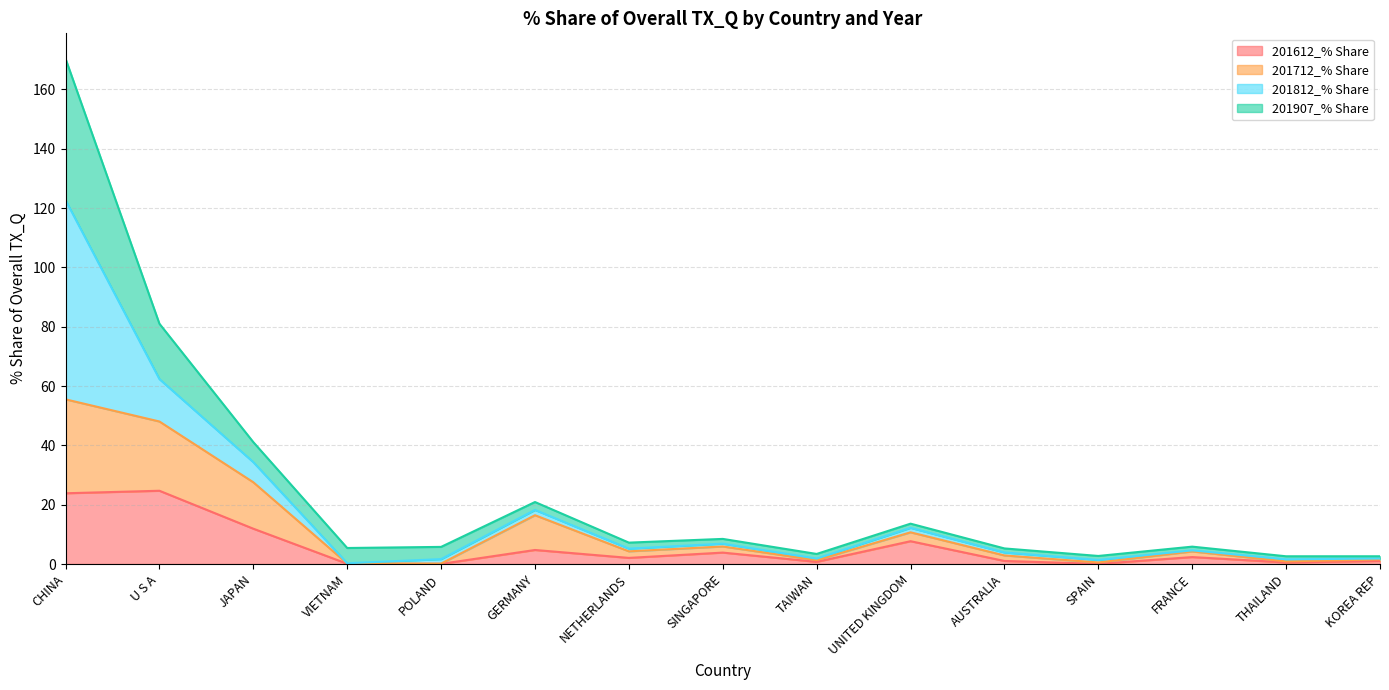

Does the chart display data point markers on the line(s)?

No